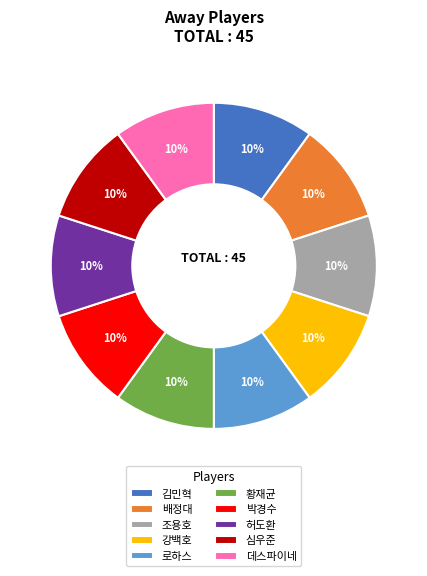

Is it true that 데스파이네 is 10% of the pie?

True